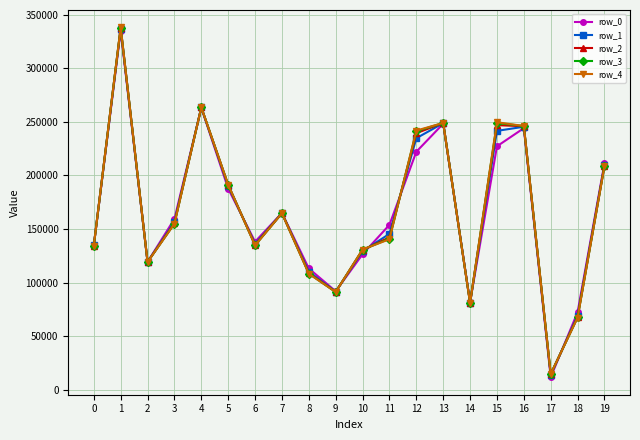

The row_2 series shows 410102.1 at 15. True or false?

False